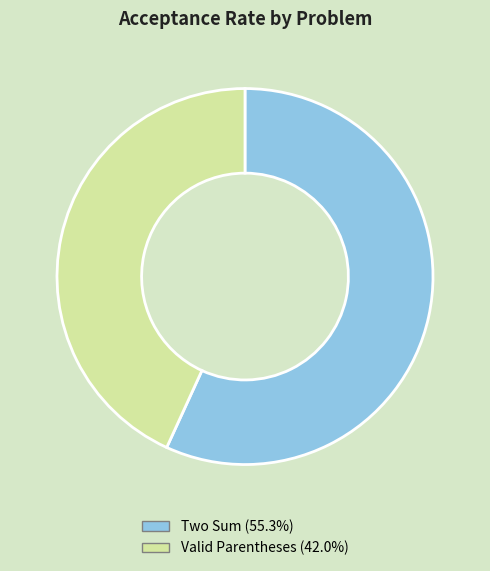

Rank the categories by value from highest to lowest.

Two Sum, Valid Parentheses